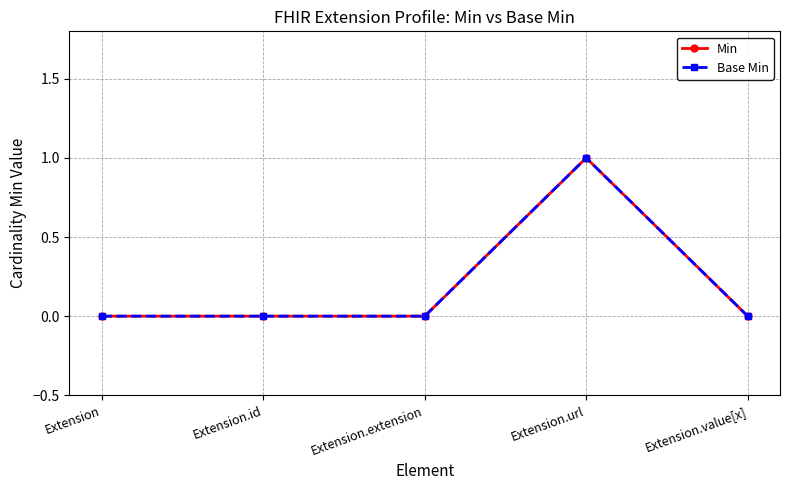

At Extension.extension, list the series in order from smallest to largest.

Min, Base Min